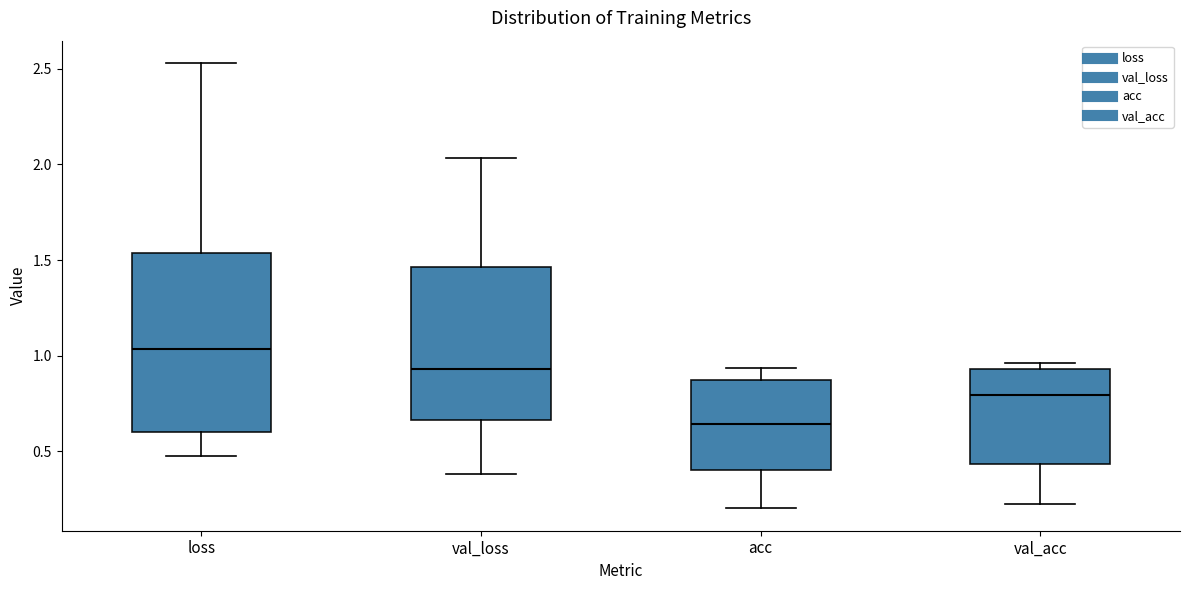

Reading left to right, read every box against the y-axis: the position of its median line, the range the box covers, and the ends of its whiskers. The values are not printed on the chart, so give them approximately, as read against the axis.

loss: median 1.05, box 0.60 to 1.55, whiskers 0.50 to 2.55
val_loss: median 0.95, box 0.65 to 1.45, whiskers 0.40 to 2.05
acc: median 0.65, box 0.40 to 0.85, whiskers 0.20 to 0.95
val_acc: median 0.80, box 0.45 to 0.95, whiskers 0.20 to 0.95 (just above the box's upper edge)